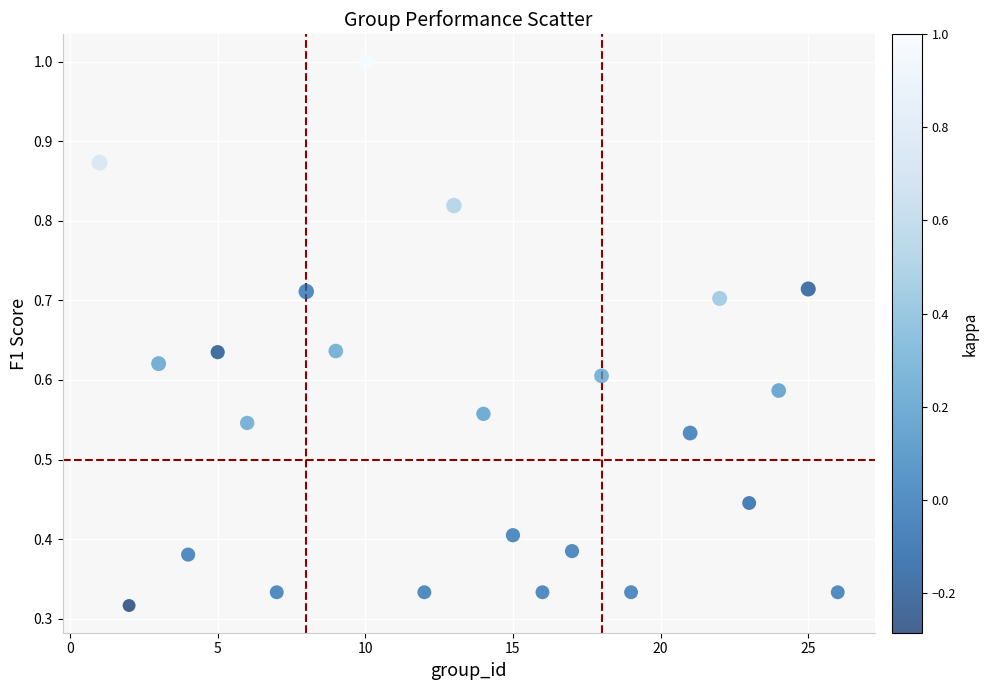

What is the range of X values (max minus min)?

25.0